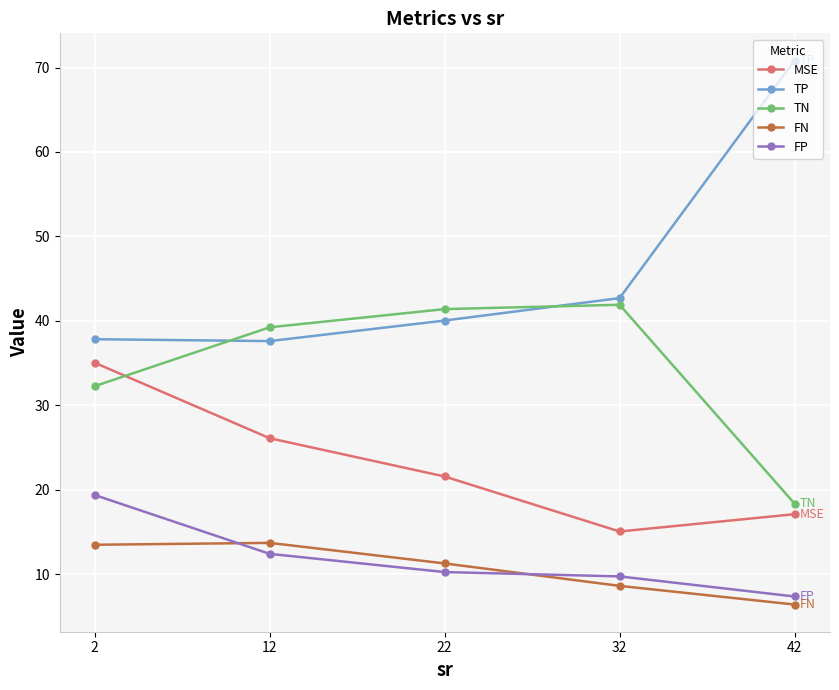

In TP, how many points are lower than both neighbors (excluding endpoints)?

1